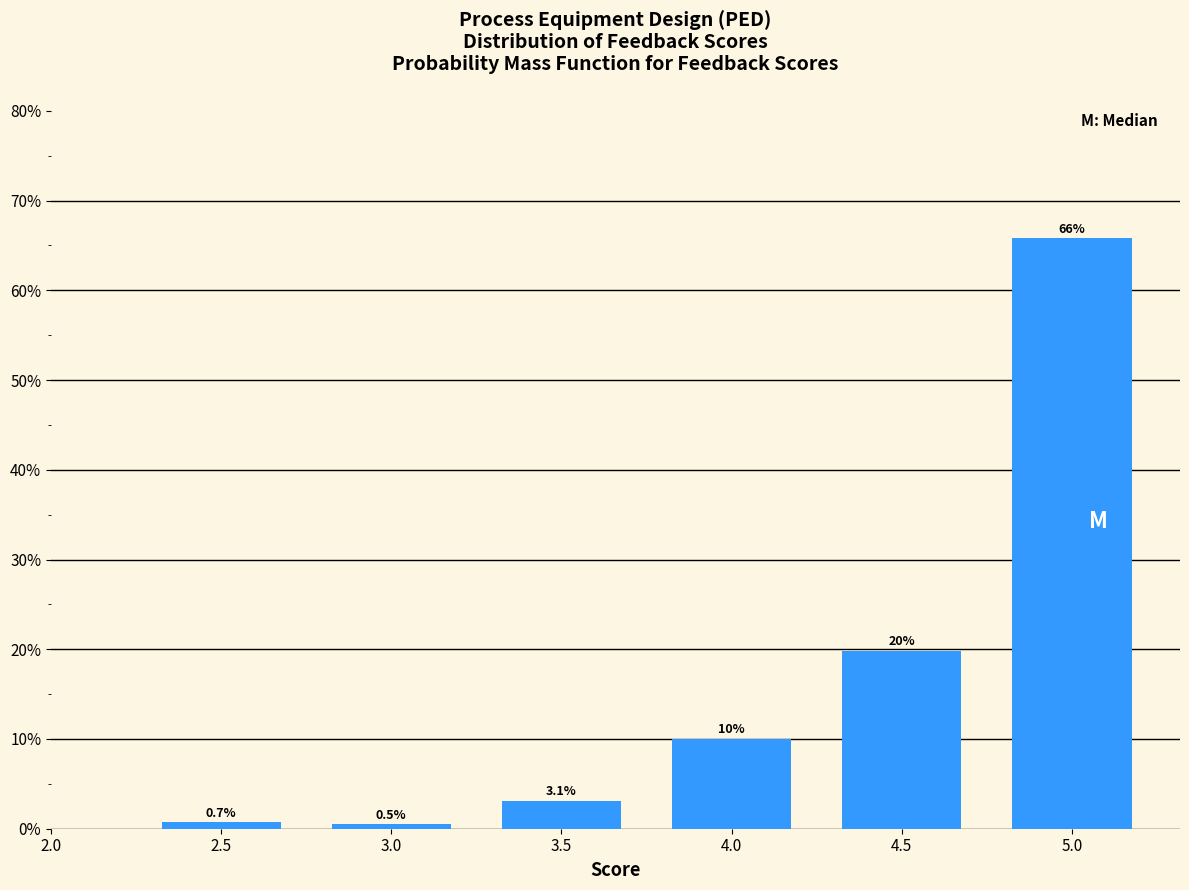

Reading left to right, transcribe all the data shown in this chart.

2.5=0.7	3.0=0.5	3.5=3.1	4.0=10.0	4.5=19.9	5.0=65.8